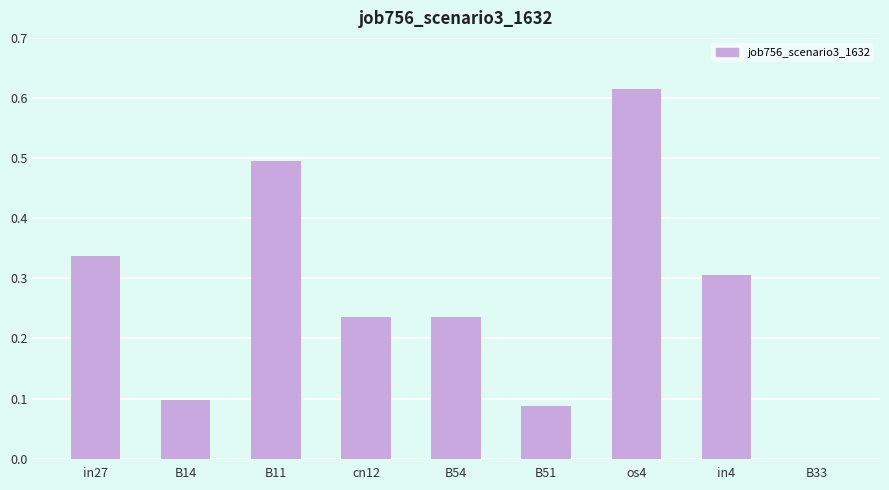

At which category does the chart reach its peak across all series?

os4